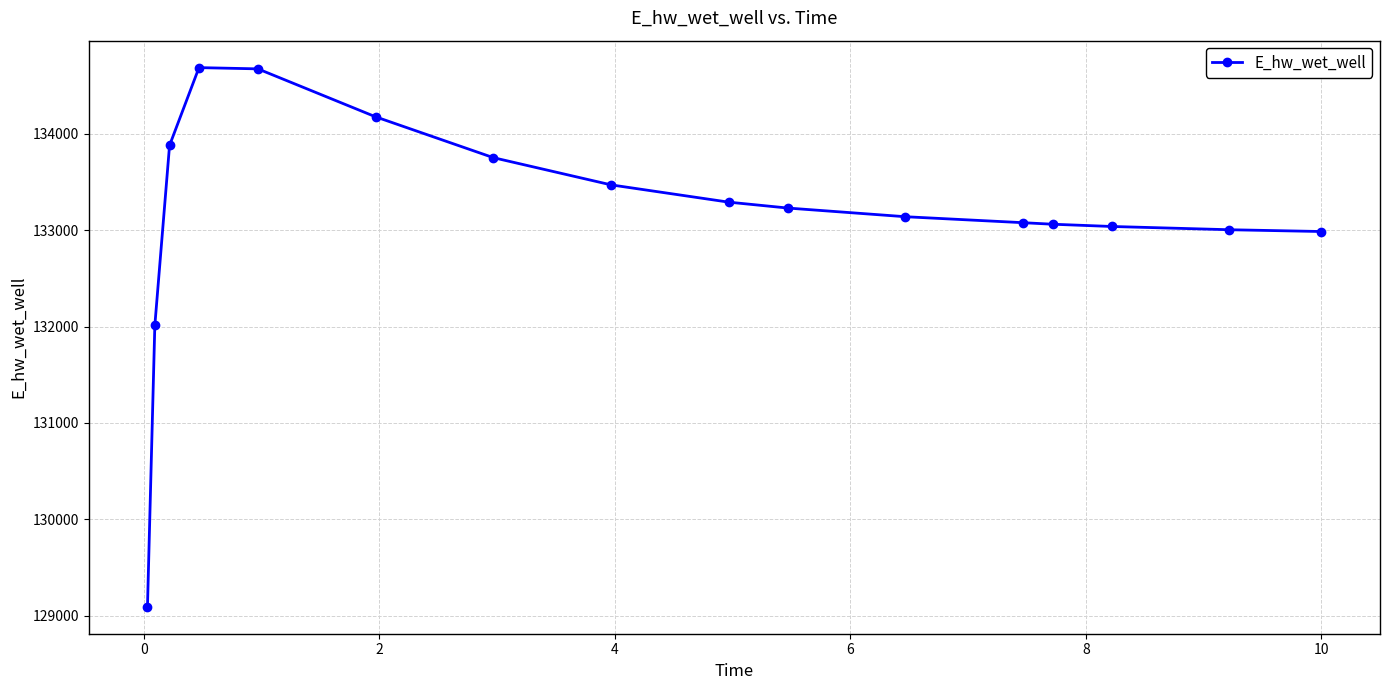

What is the sum of all values?

2130564.1